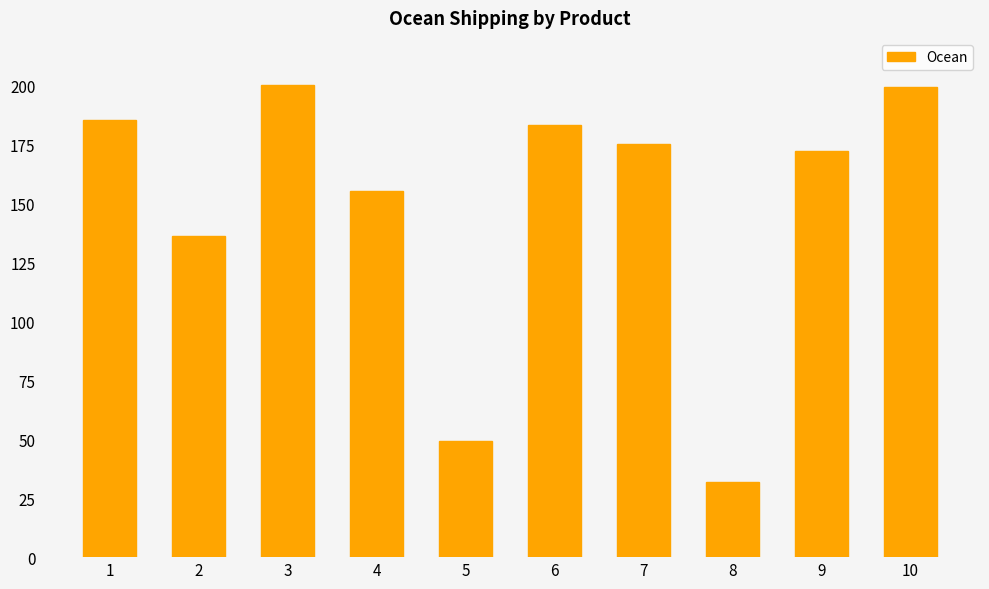

Reading left to right, transcribe all the data shown in this chart.

185	136	200	155	49	183	175	32	172	199